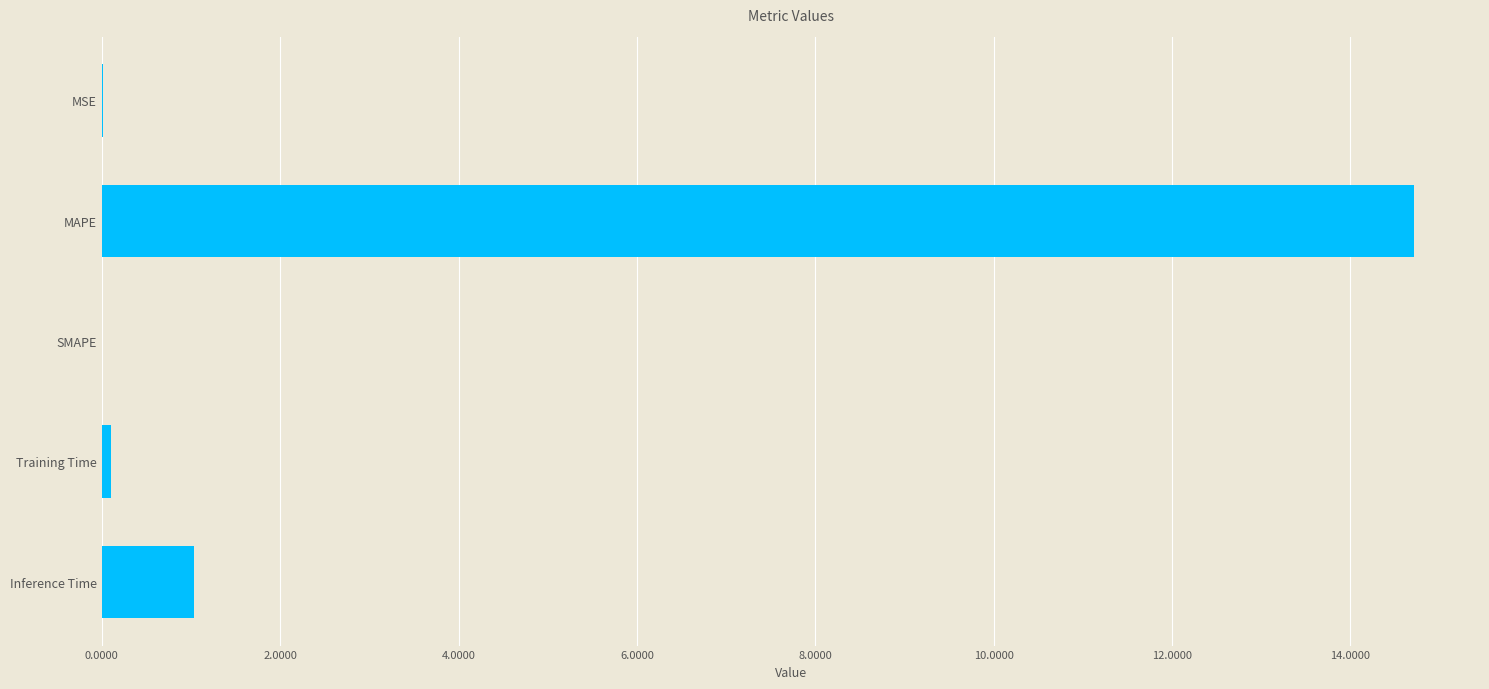

Which has a higher value, Inference Time or Training Time?

Inference Time